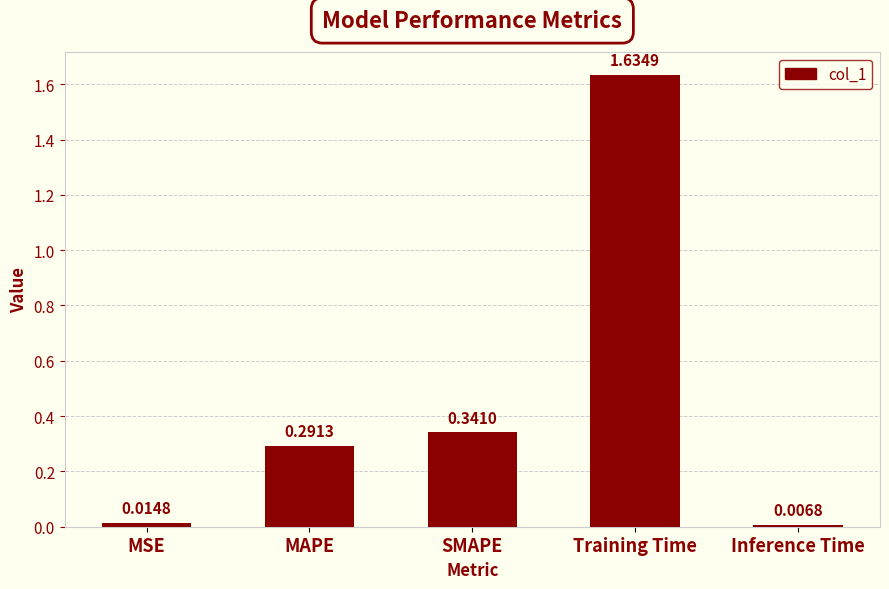

Rank the categories by value from highest to lowest.

Training Time, SMAPE, MAPE, MSE, Inference Time